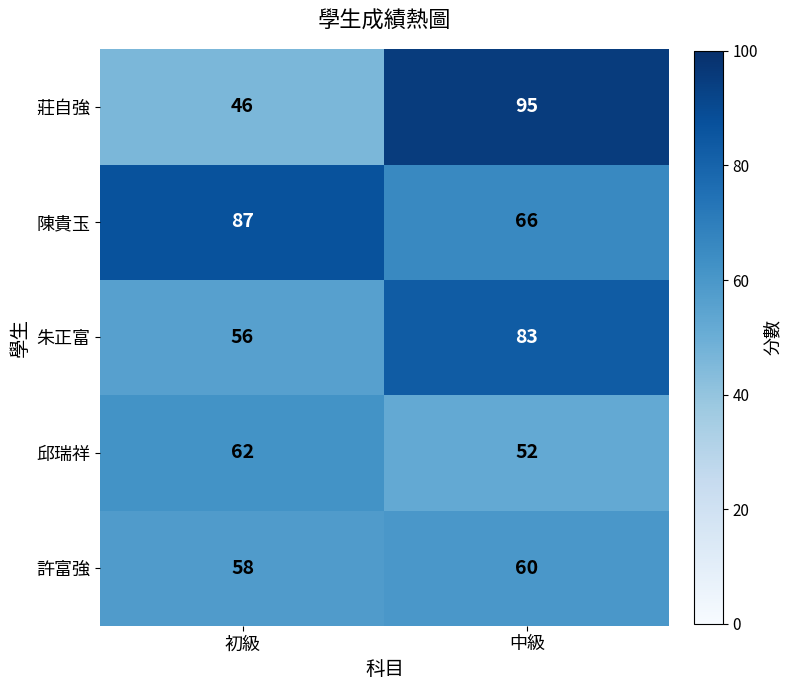

At how many categories does at least one series exceed 51?

2